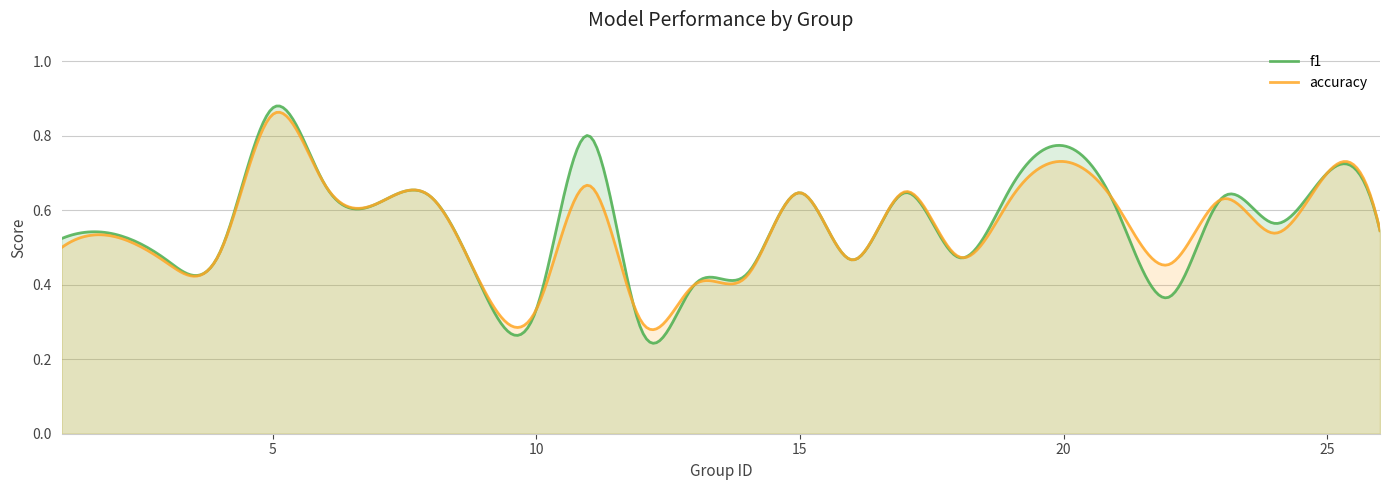

Rank the series by their average value, from highest to lowest.

f1, accuracy